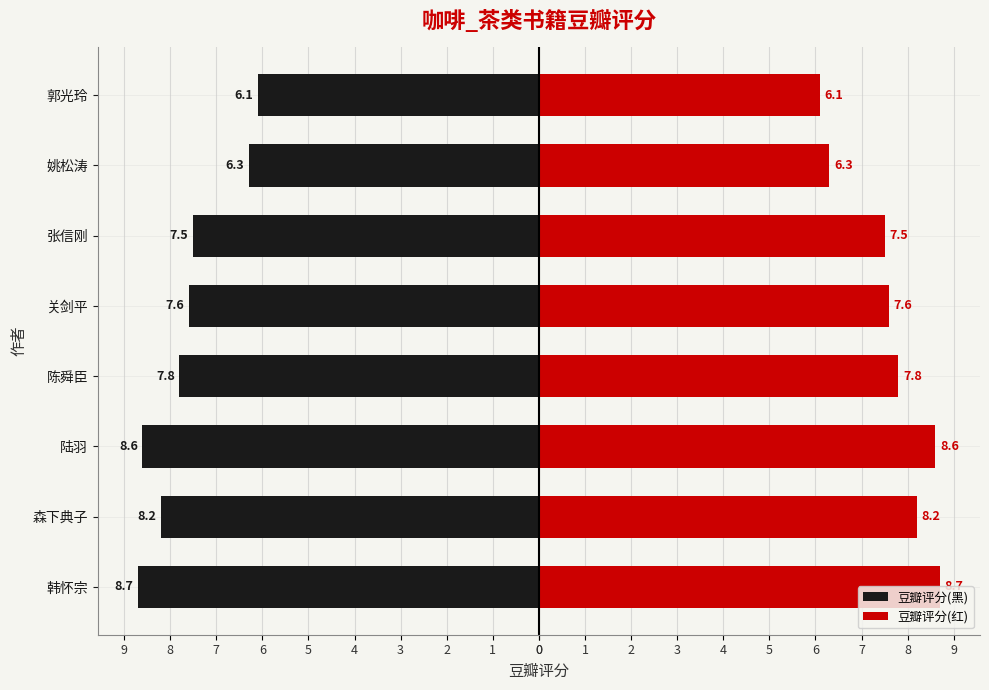

Read the 豆瓣评分(黑) value at 4.

-7.6